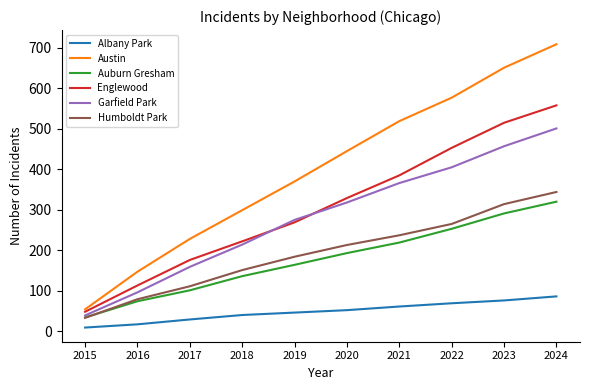

Which category has the highest value in the Garfield Park series?

2024